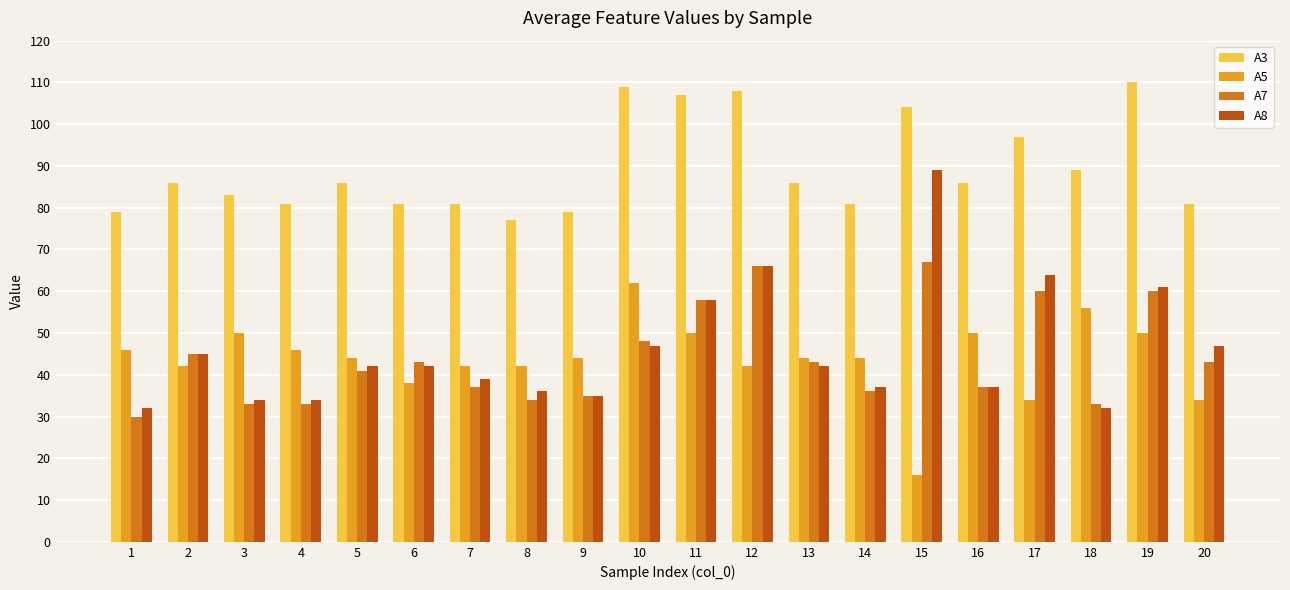

What is the value of the A7 bar at the 8th from the left?

34